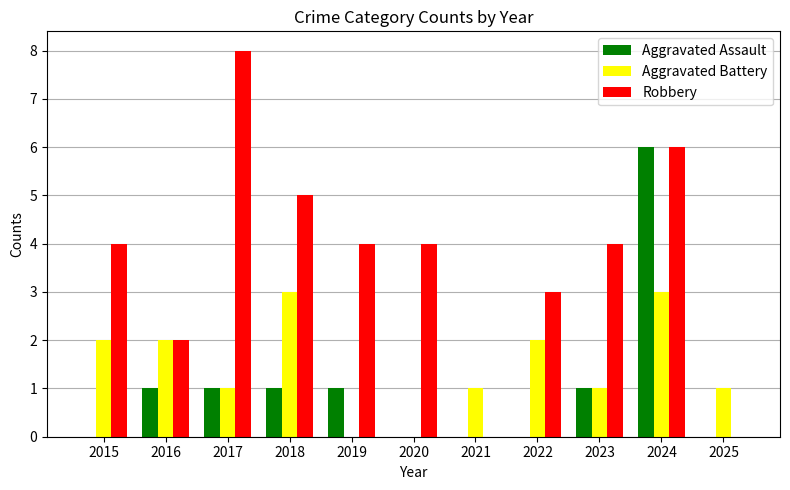

How many groups of bars are there?

11